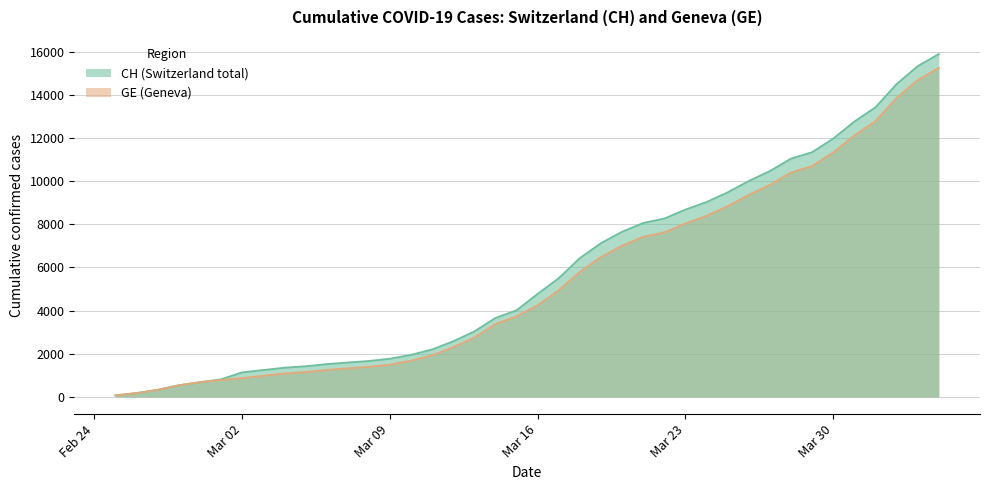

True or false: CH has a value of 3848 at 2020-03-22.

False